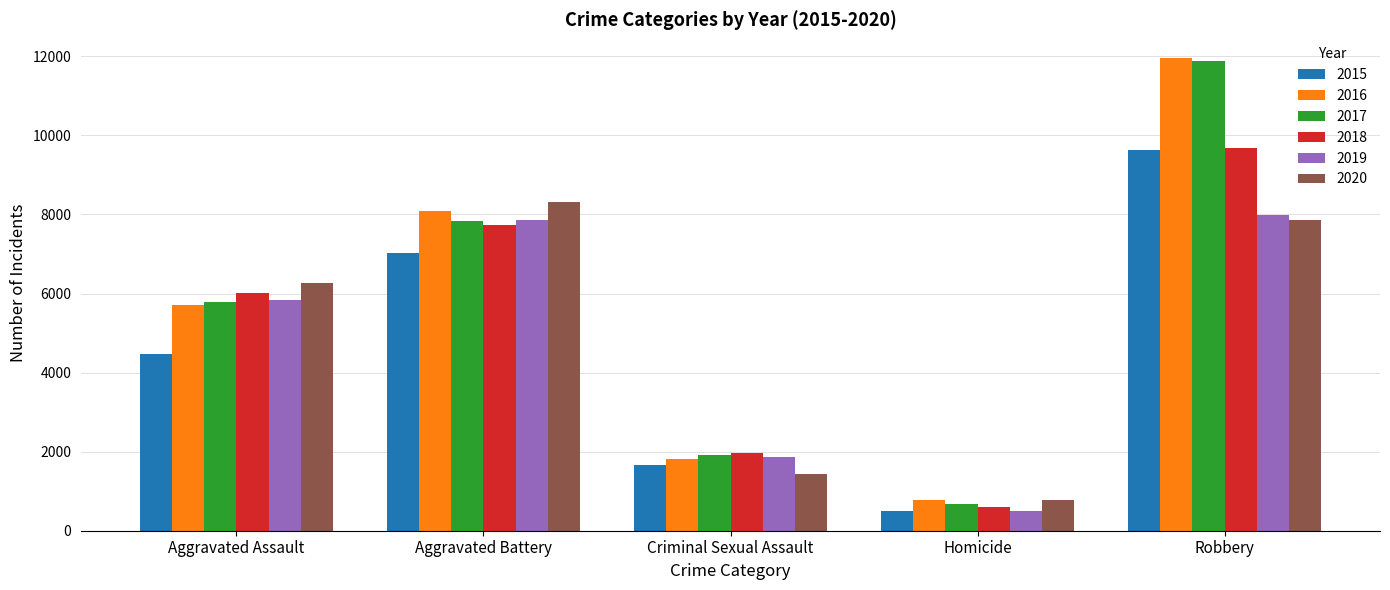

Rank the categories by 2016 value from lowest to highest.

Homicide, Criminal Sexual Assault, Aggravated Assault, Aggravated Battery, Robbery